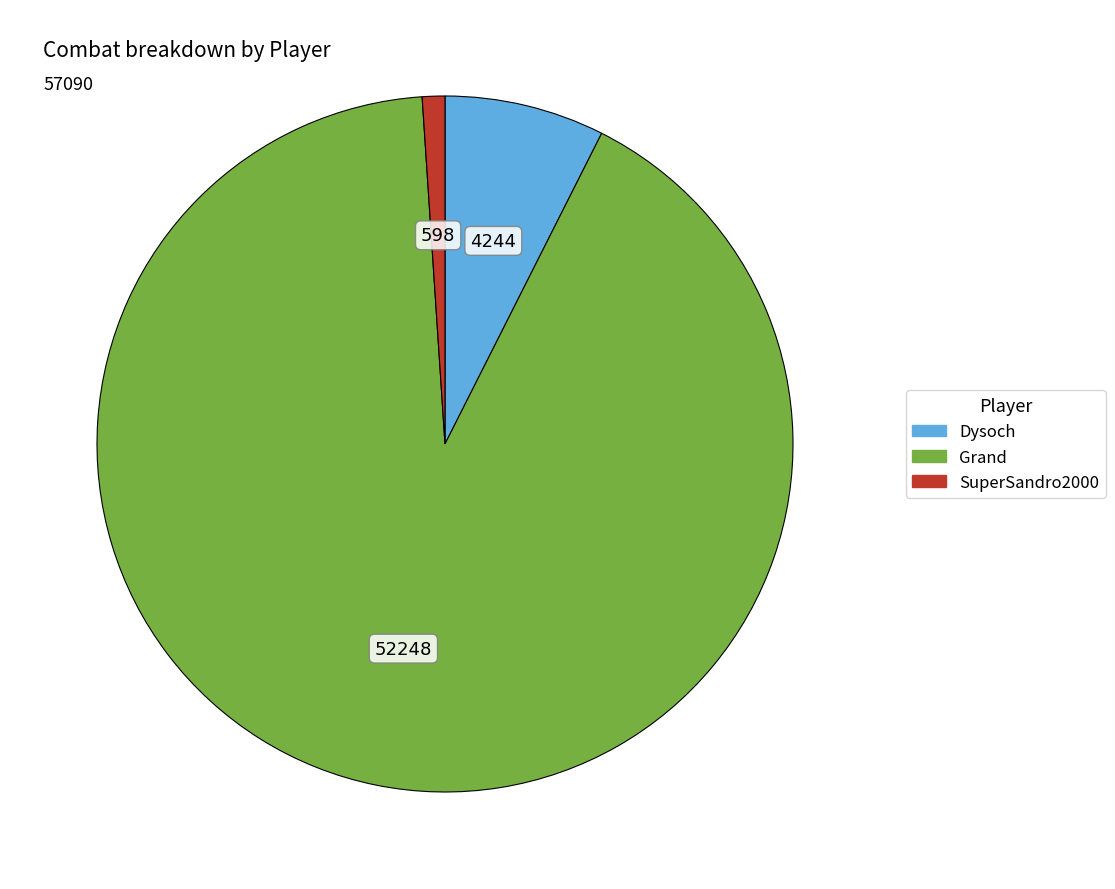

The SuperSandro2000 slice represents 1% of the pie. True or false?

True